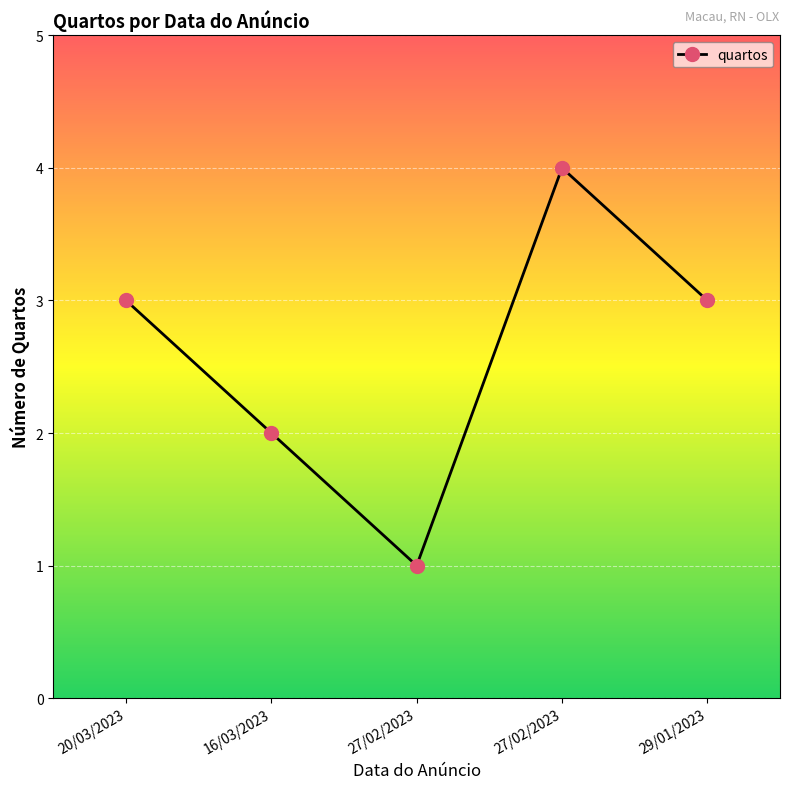

What is the maximum value shown in the chart?

4